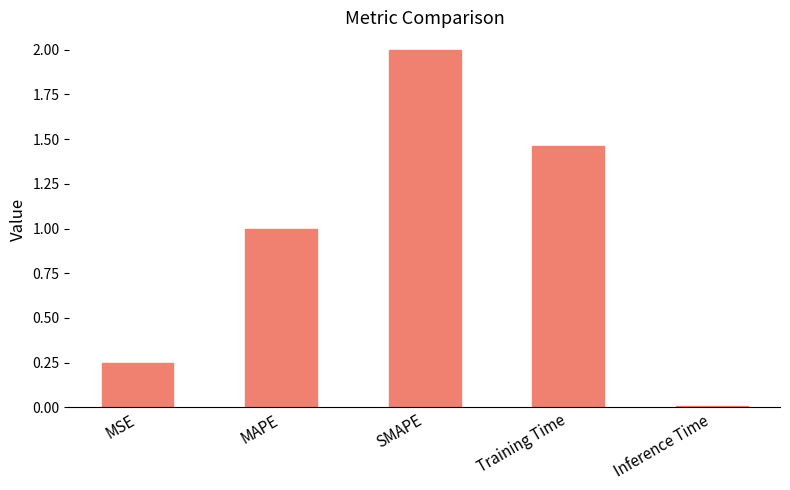

Rank the categories by value from lowest to highest.

Inference Time, MSE, MAPE, Training Time, SMAPE